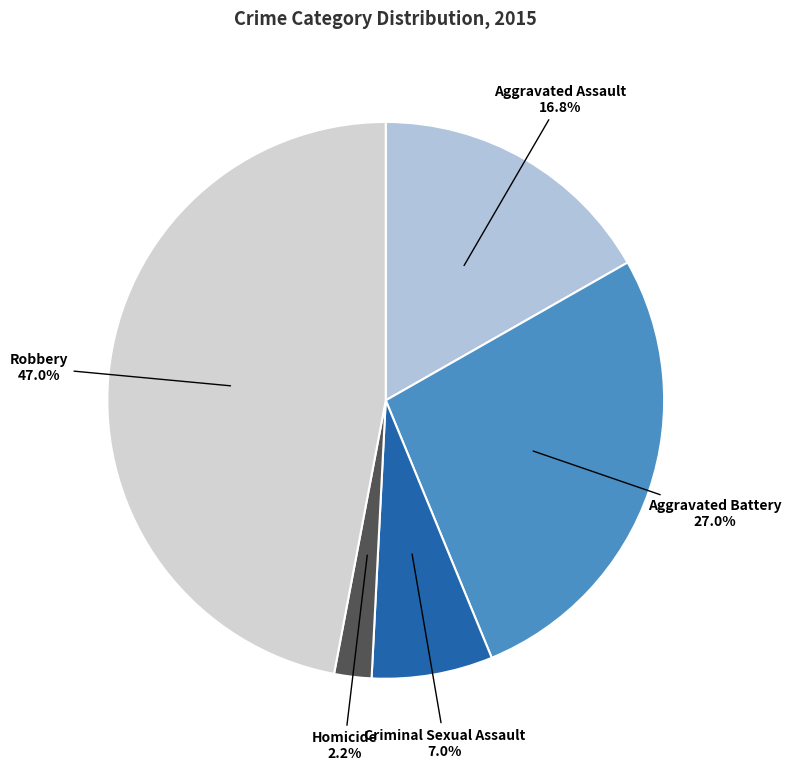

Rank the categories by value from highest to lowest.

Robbery, Aggravated Battery, Aggravated Assault, Criminal Sexual Assault, Homicide